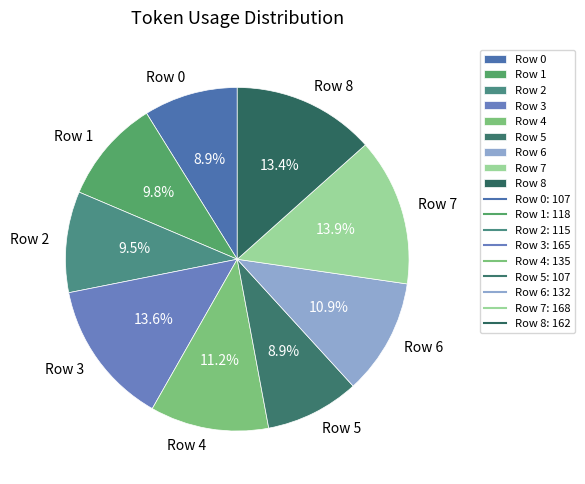

Is Row 6 the majority of the pie?

No